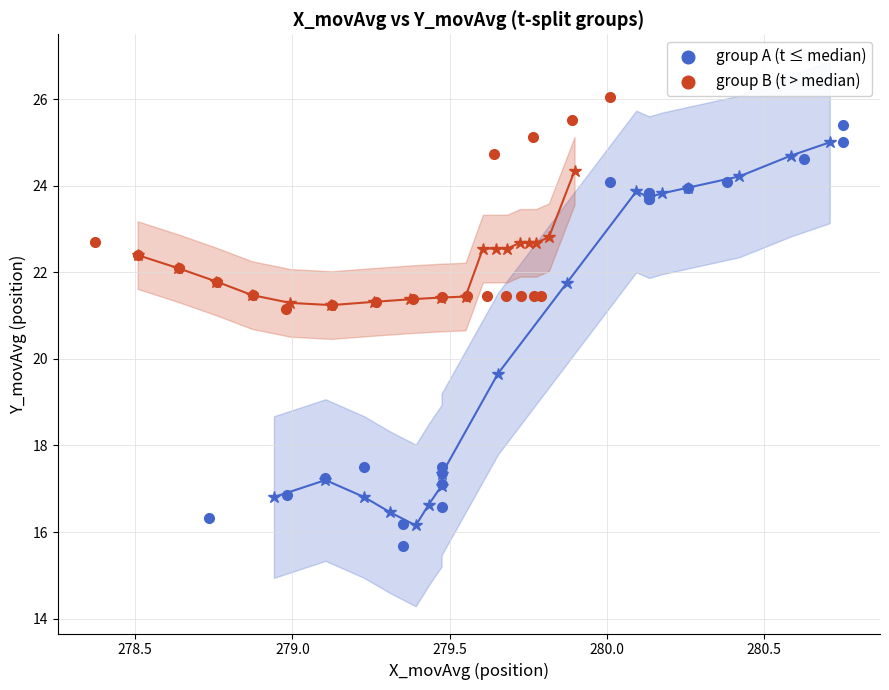

Which series has the largest Y range (max minus min)?

group A (t ≤ median)